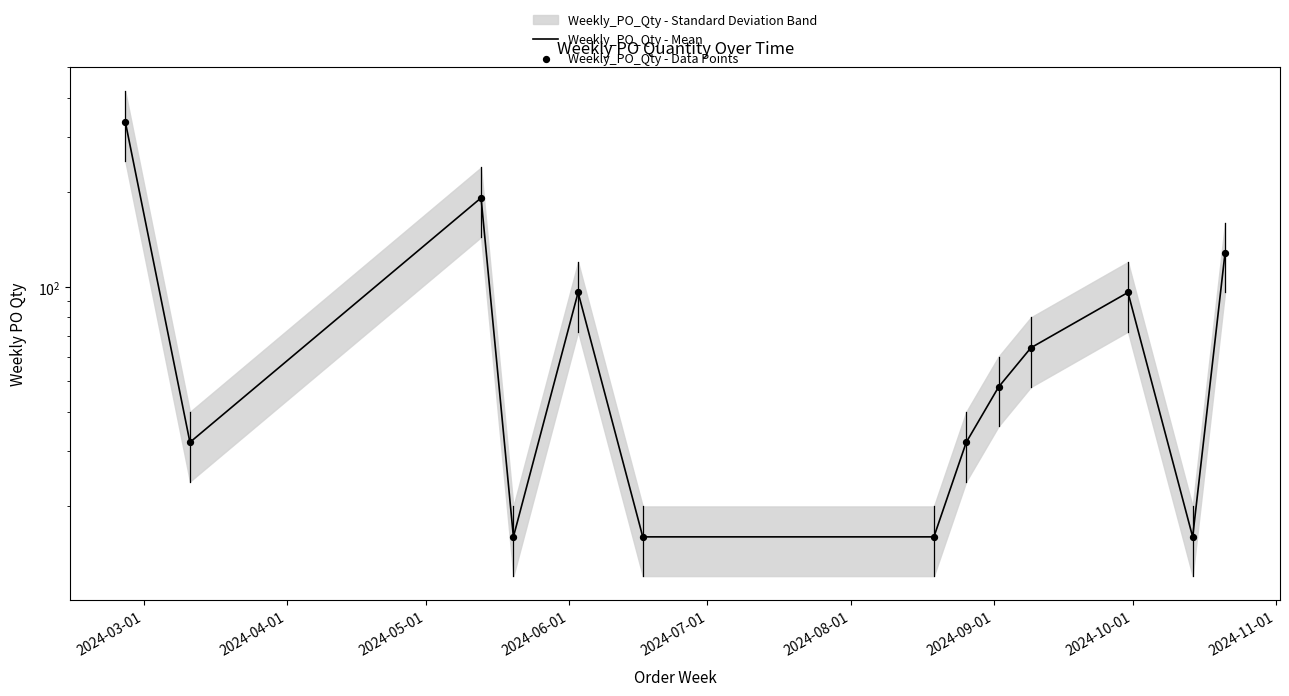

At which category is the sum across all series the highest?

2024-03-01